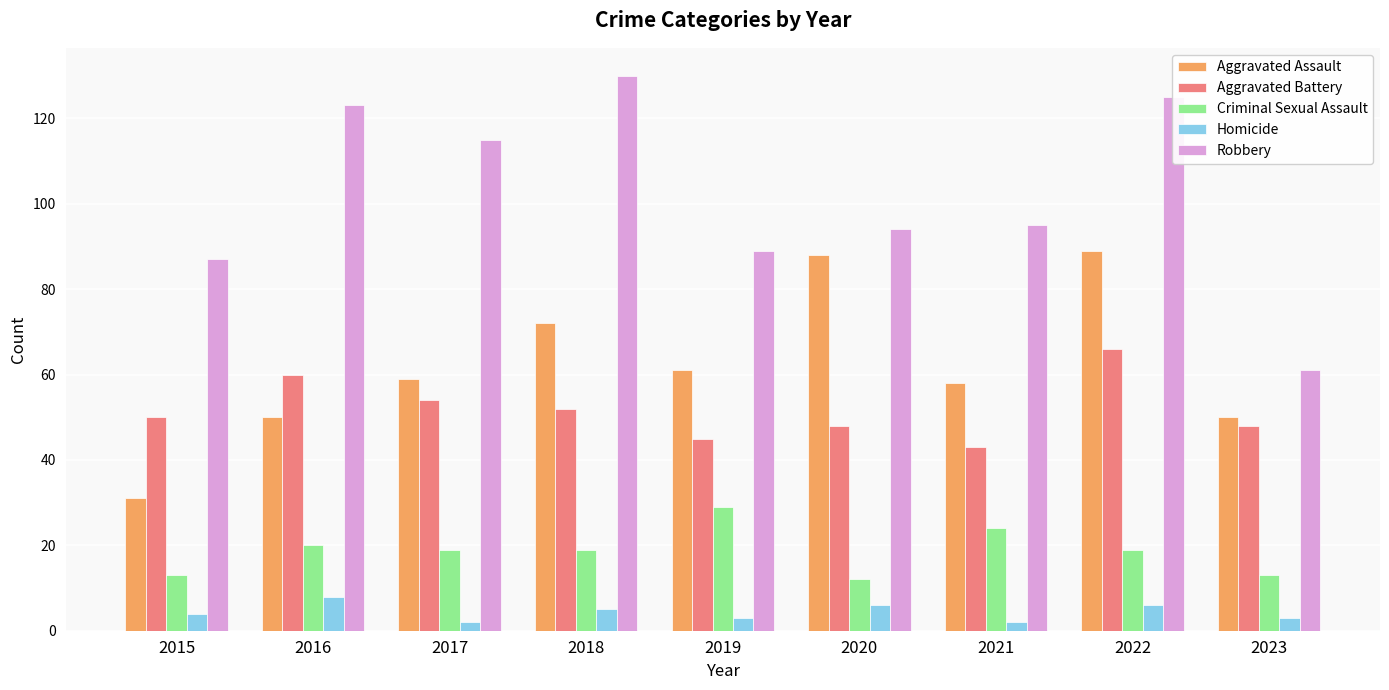

What is the total value across all series at 2017?

249